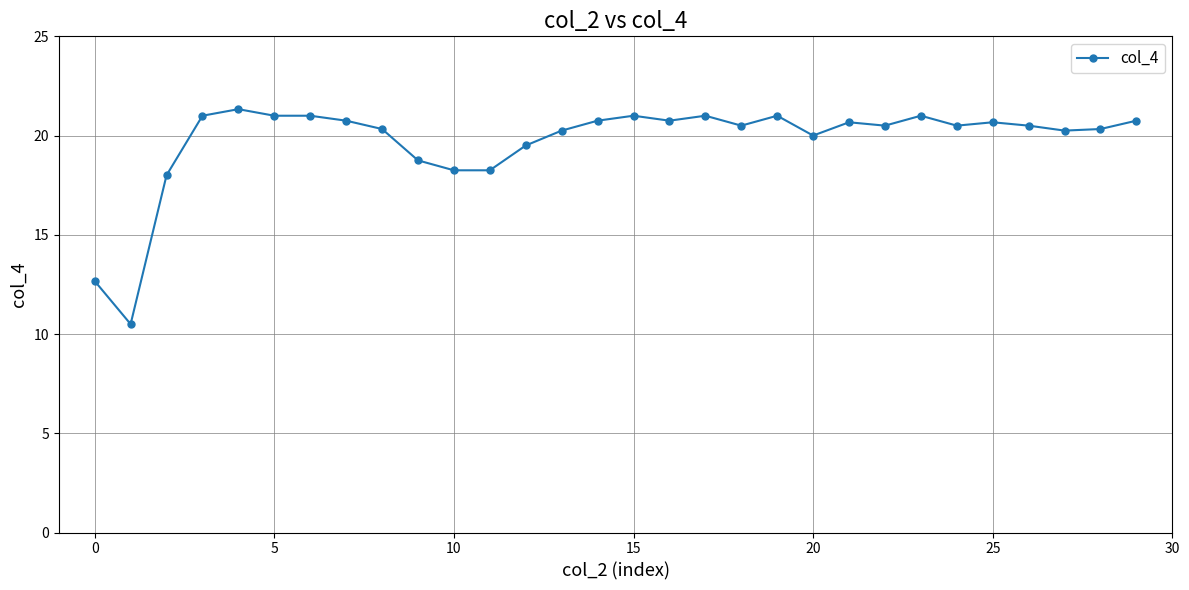

What is the difference between the maximum and minimum values?

10.8